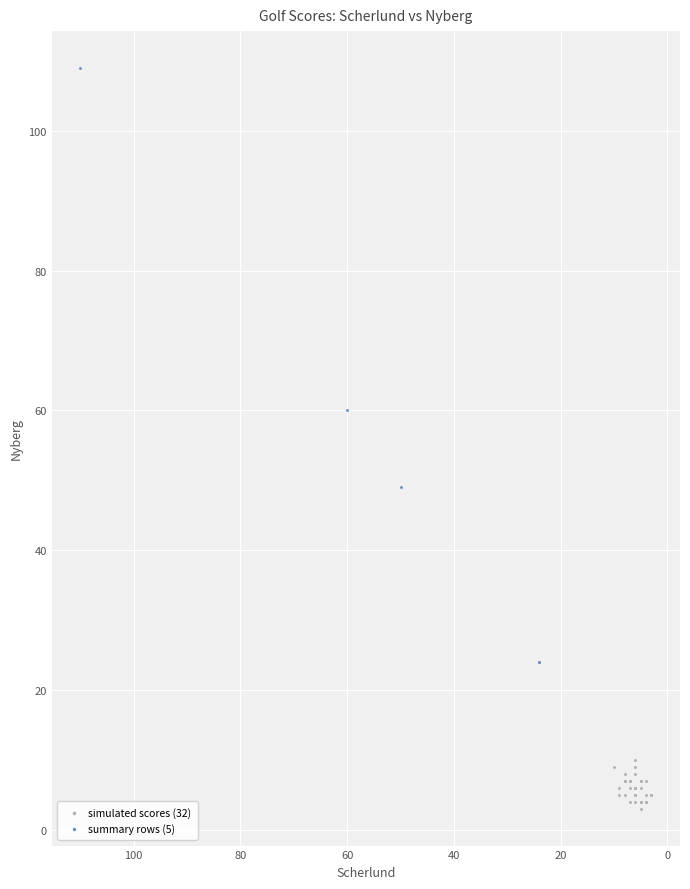

Which series reaches the maximum Y coordinate?

summary rows (5)